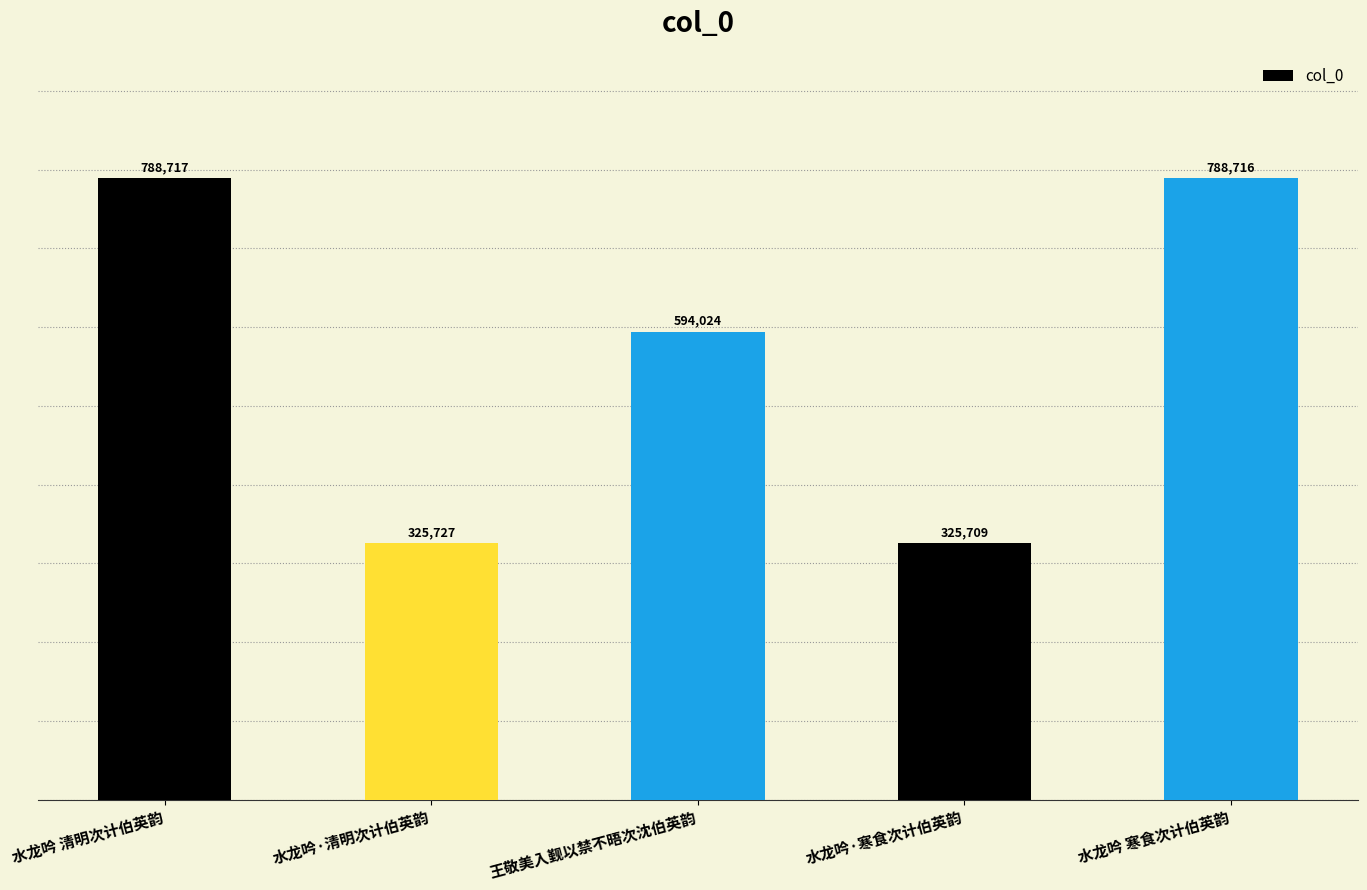

How many distinct data groups are displayed?

1